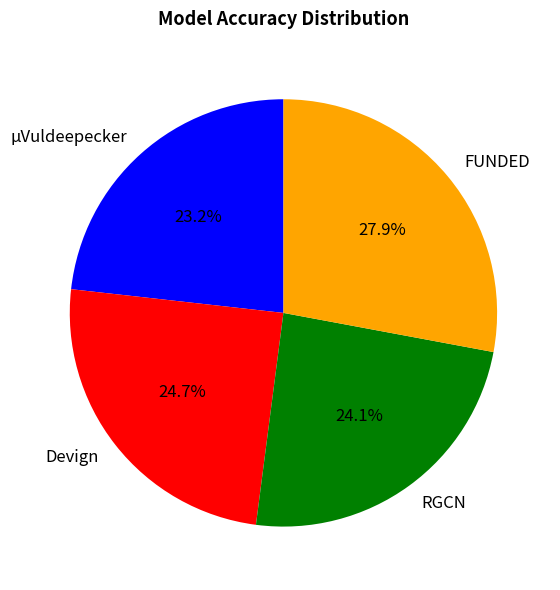

How many segments does this pie chart have?

4